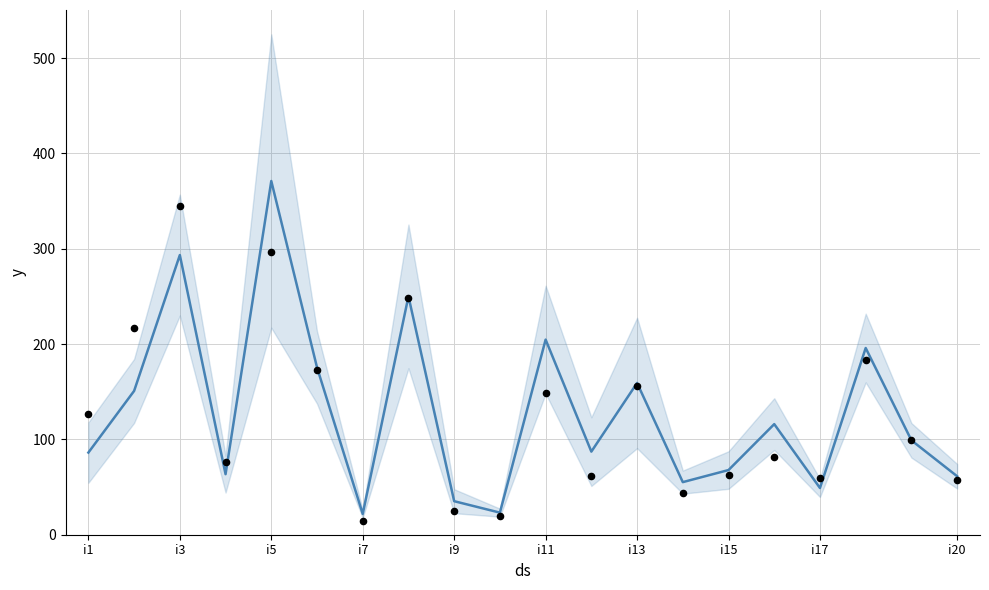

Which series has the largest total across all categories?

mean trend